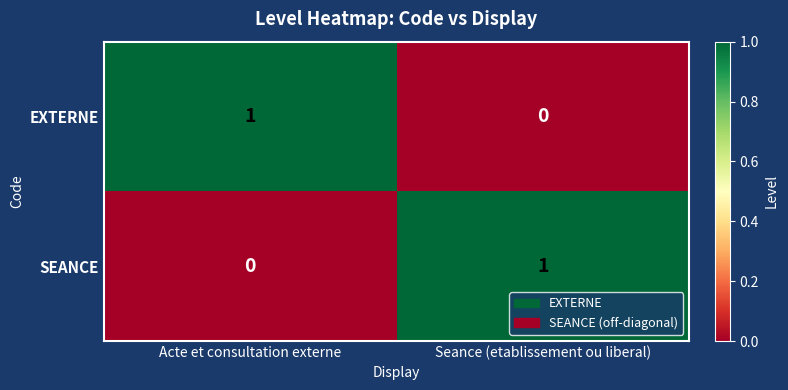

At which label is EXTERNE closest to 0?

Seance (etablissement ou liberal)